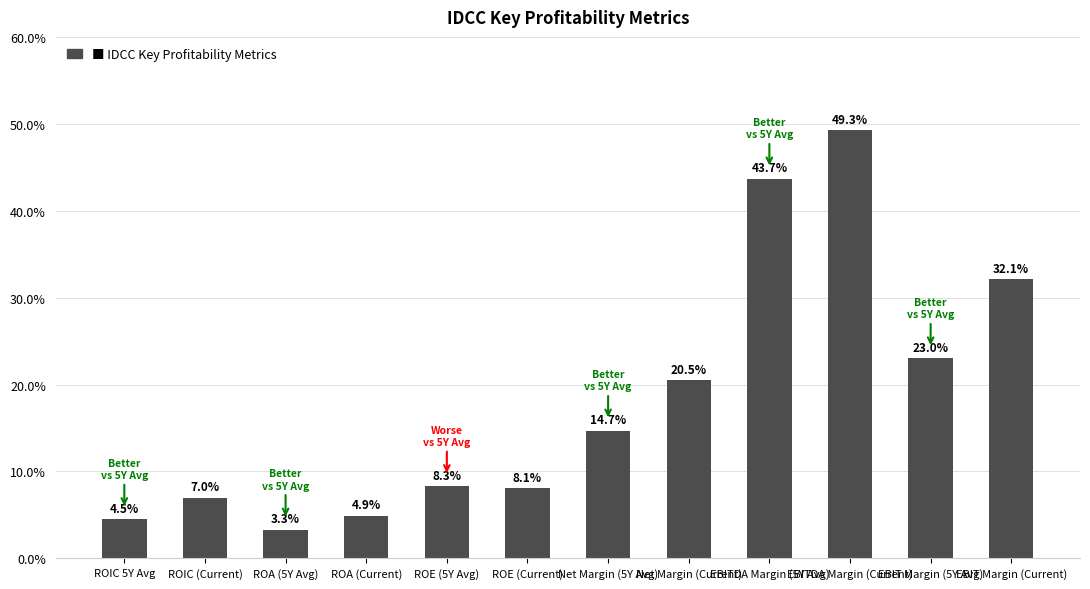

Is it true that the value at ROE (Current) is 11.3?

False